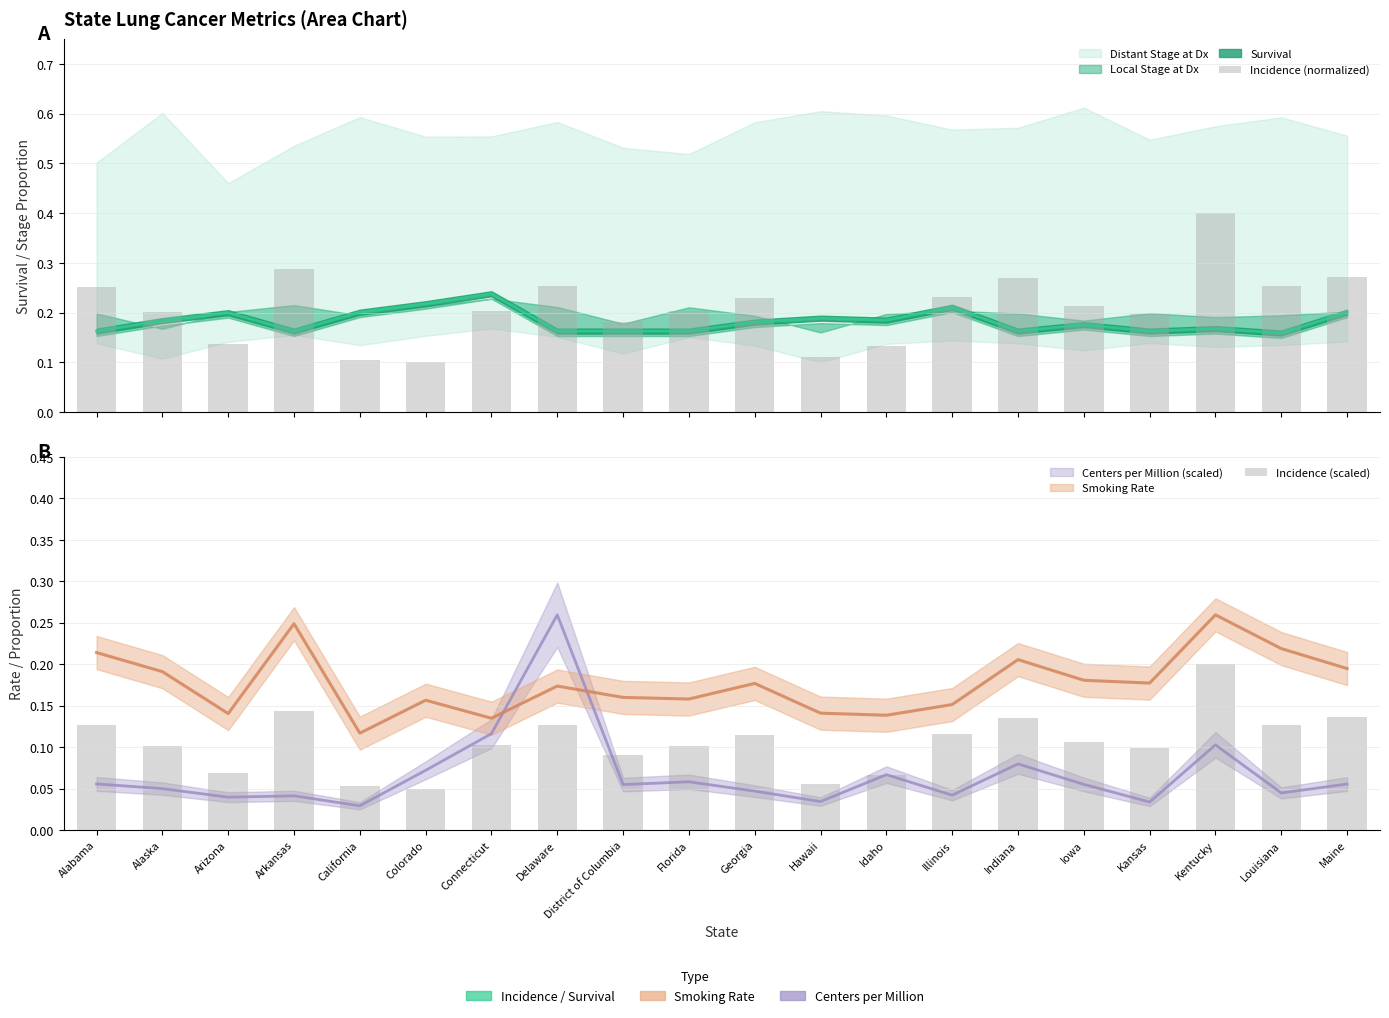

What is the sum of all Incidence (scaled) values?

2.1